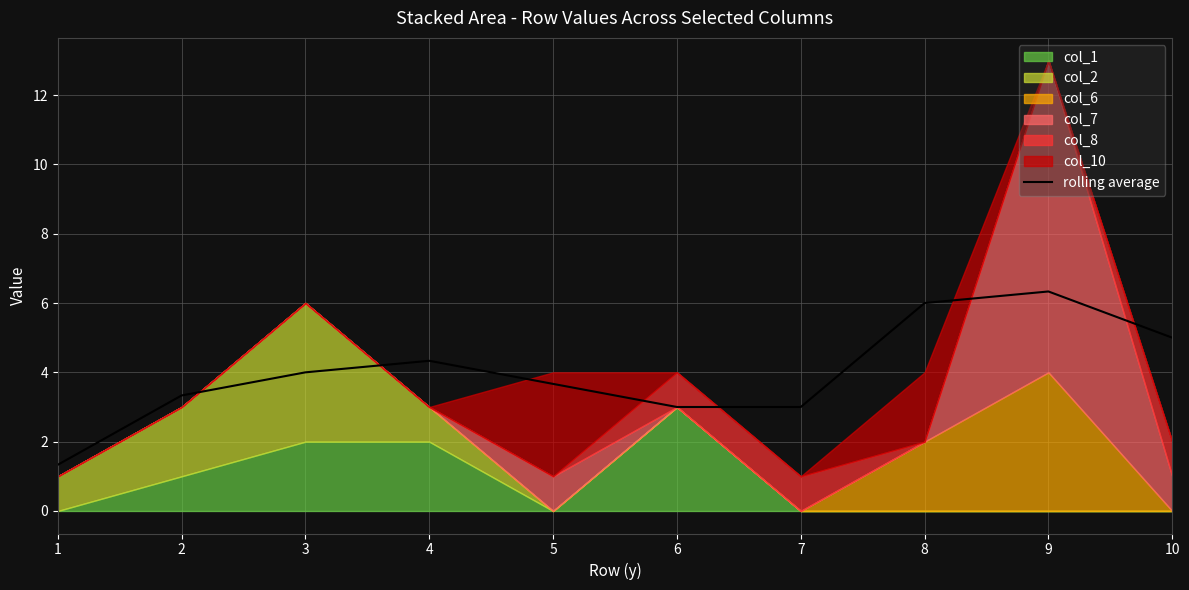

Reading left to right, transcribe all the data shown in this chart.

1.3	3.3	4.0	4.3	3.7	3.0	3.0	6.0	6.3	5.0